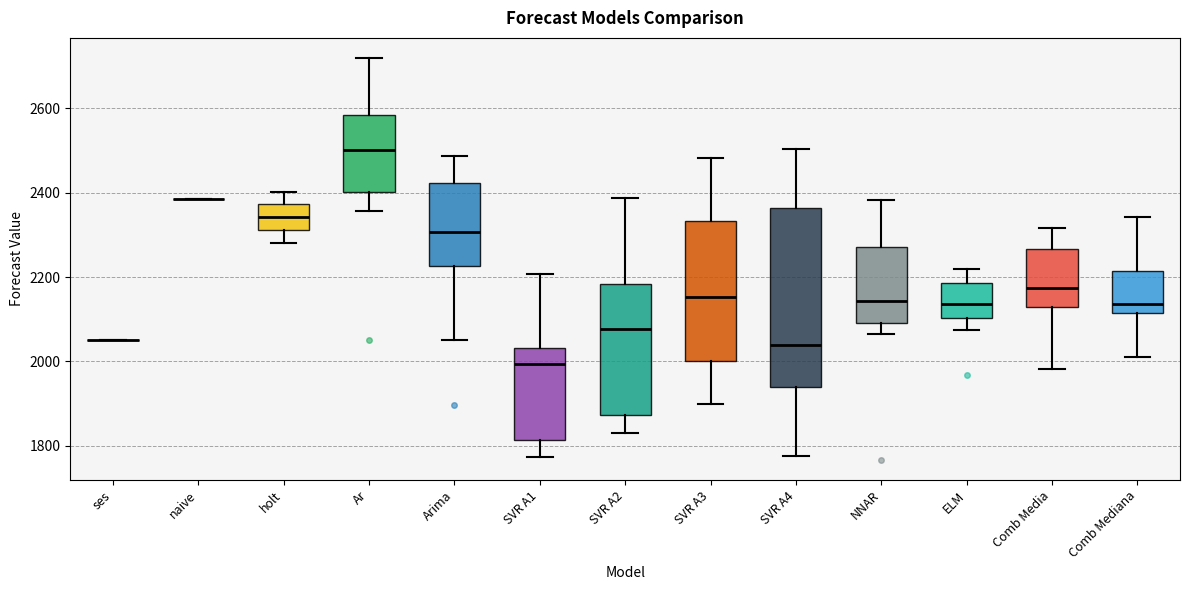

Reading left to right, read every box against the y-axis: the position of its median line, the range the box covers, and the ends of its whiskers. The values are not printed on the chart, so give them approximately, as read against the axis.

ses: box collapsed to a line at 2060, whiskers 2060 to 2060
naive: box collapsed to a line at 2380, whiskers 2380 to 2380
holt: median 2340, box 2320 to 2380, whiskers 2280 to 2400
Ar: median 2500, box 2400 to 2580, whiskers 2360 to 2720
Arima: median 2300, box 2220 to 2420, whiskers 2060 to 2480
SVR A1: median 2000, box 1820 to 2040, whiskers 1780 to 2200
SVR A2: median 2080, box 1880 to 2180, whiskers 1840 to 2380
SVR A3: median 2160, box 2000 to 2340, whiskers 1900 to 2480
SVR A4: median 2040, box 1940 to 2360, whiskers 1780 to 2500
NNAR: median 2140, box 2080 to 2280, whiskers 2060 to 2380
ELM: median 2140, box 2100 to 2180, whiskers 2080 to 2220
Comb Media: median 2180, box 2120 to 2260, whiskers 1980 to 2320
Comb Mediana: median 2140, box 2120 to 2220, whiskers 2000 to 2340